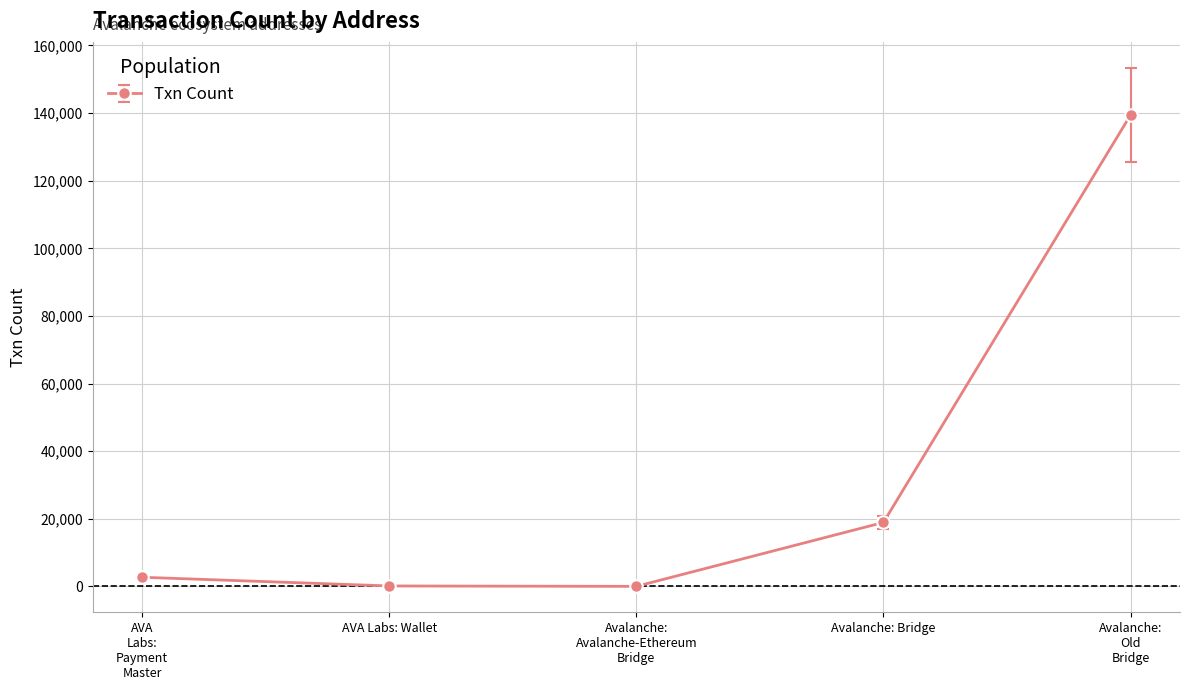

What is the sum of all values?

161173